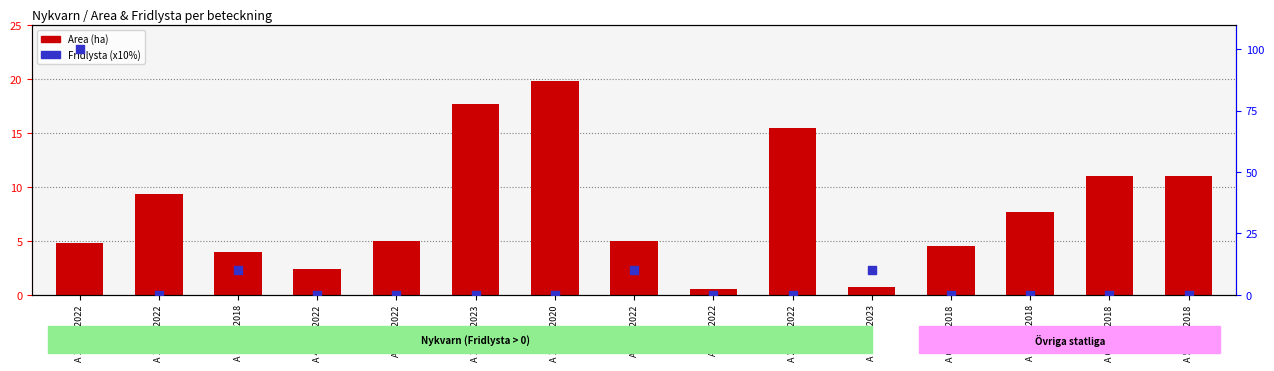

What is the total value across all series at A 6852-2022?

5.0